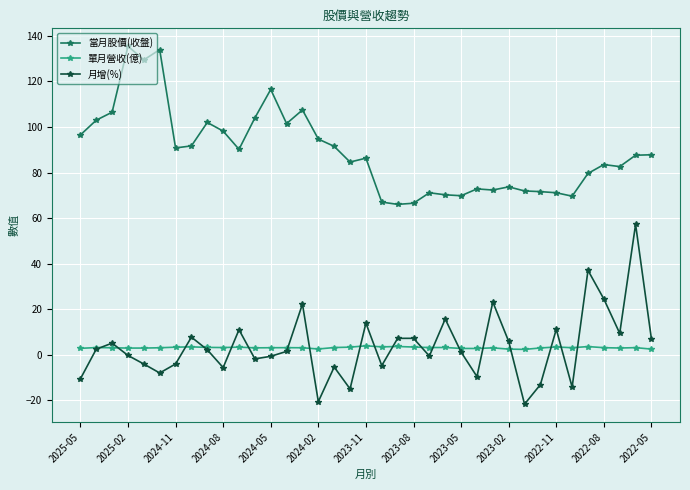

What is the value of the 當月股價(收盤) point at the 18th from the left?

84.6